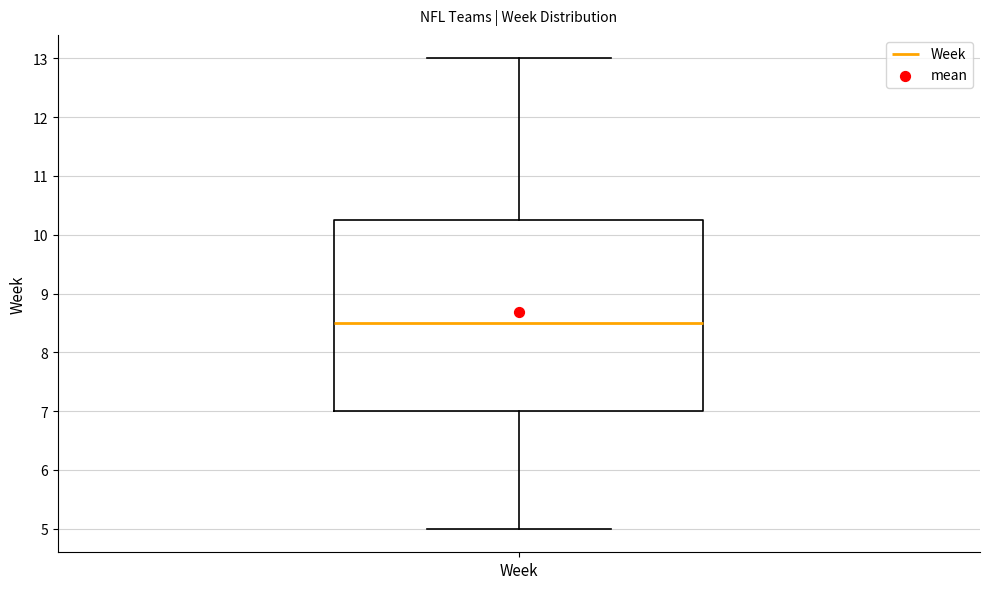

Transcribe this box plot: give where the median line is, the range the box spans, and where the two whiskers end, as read against the y-axis. The values are not printed on the chart, so give them approximately, as read against the axis.

median 8.5, box 7.0 to 10.3, whiskers 5.0 to 13.0